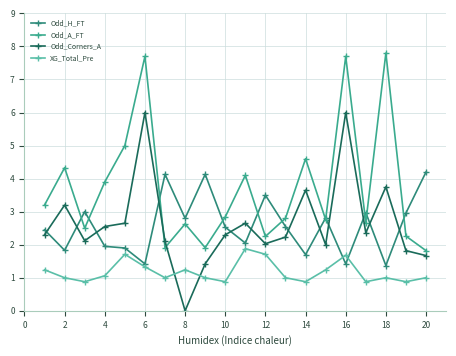

What are all the series names shown in the legend?

Odd_H_FT, Odd_A_FT, Odd_Corners_A, XG_Total_Pre